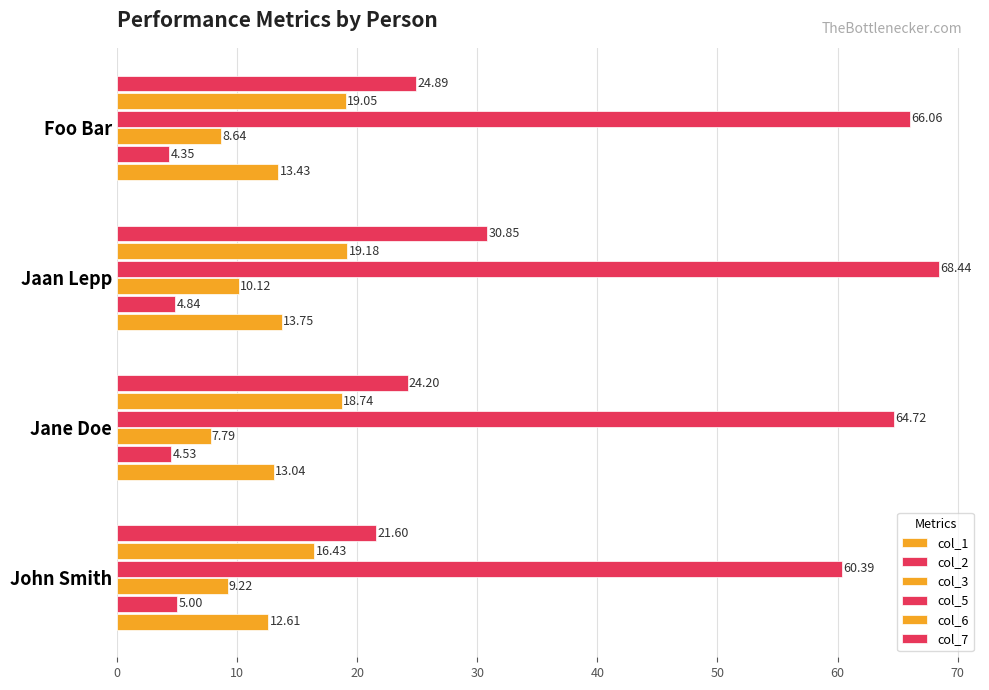

How many categories are shown in the chart?

4